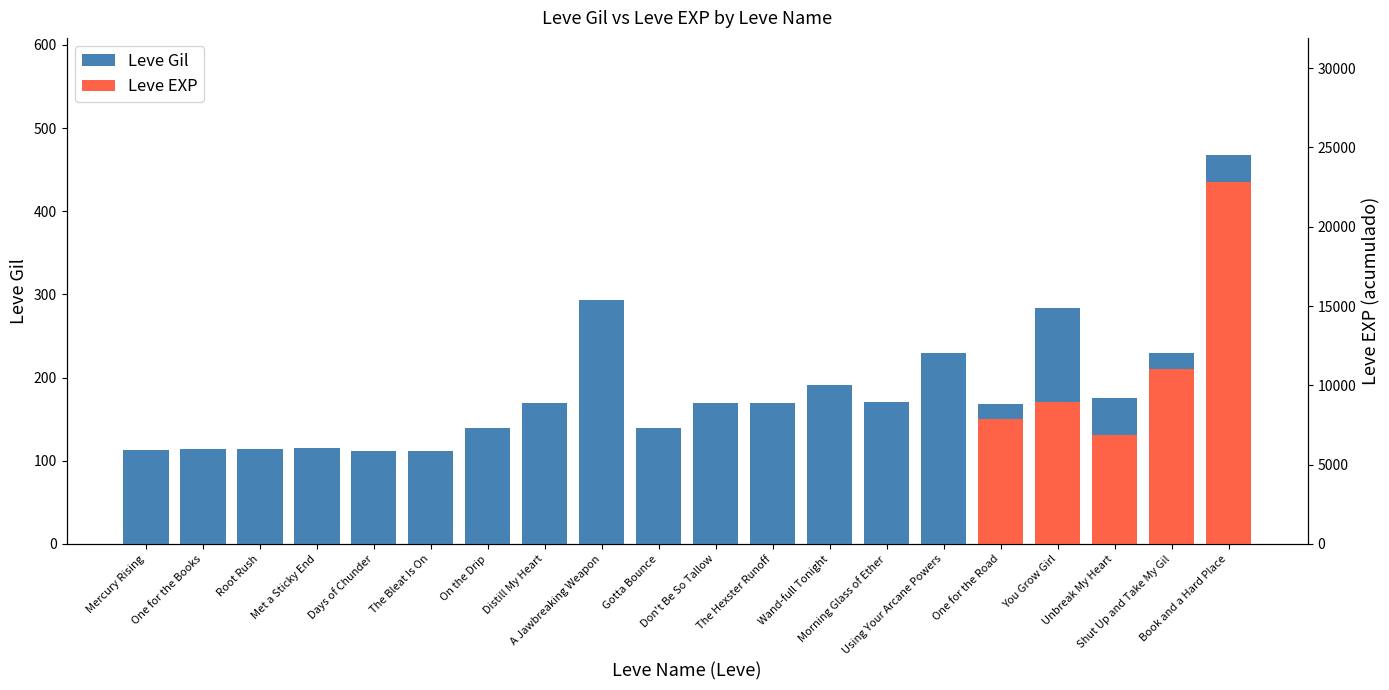

What is the difference between the maximum and minimum values?

356